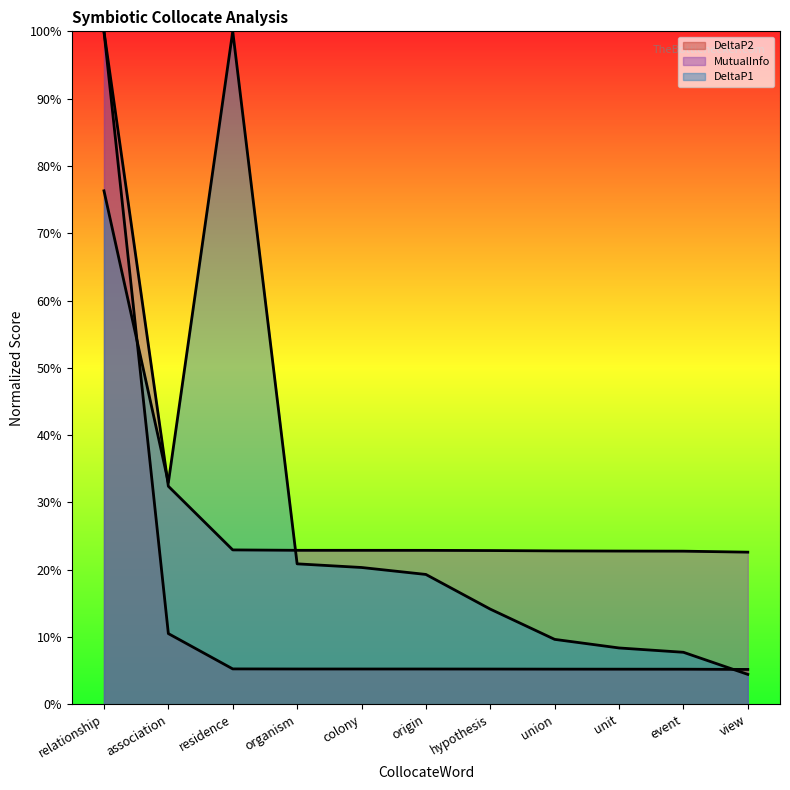

What is the spread (max minus min) of values at origin?

0.2